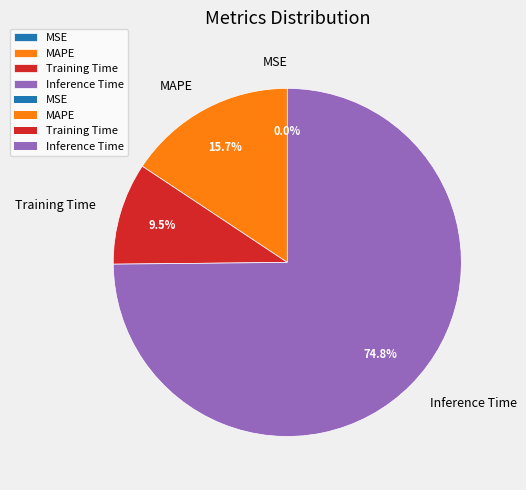

What is the total percentage of Inference Time and Training Time?

84.3%